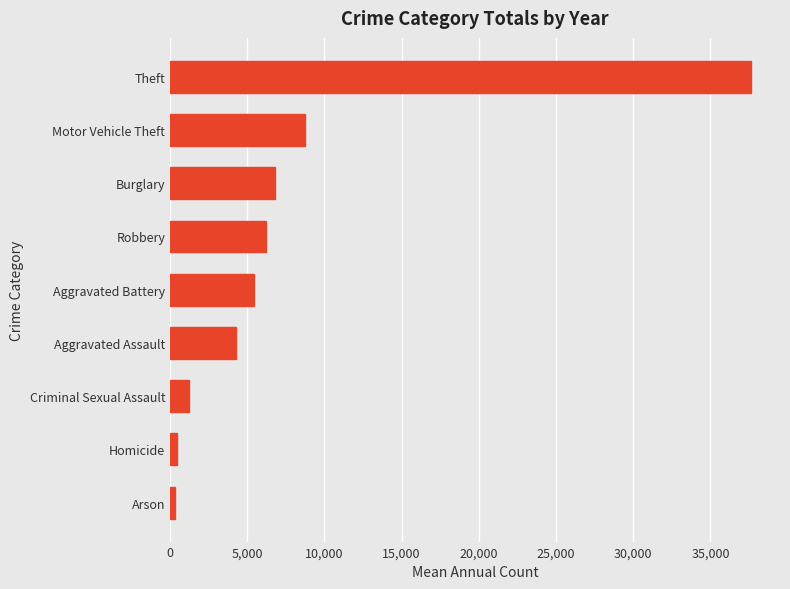

Approximately how many times larger is the value at Robbery compared to Aggravated Battery?

1.1